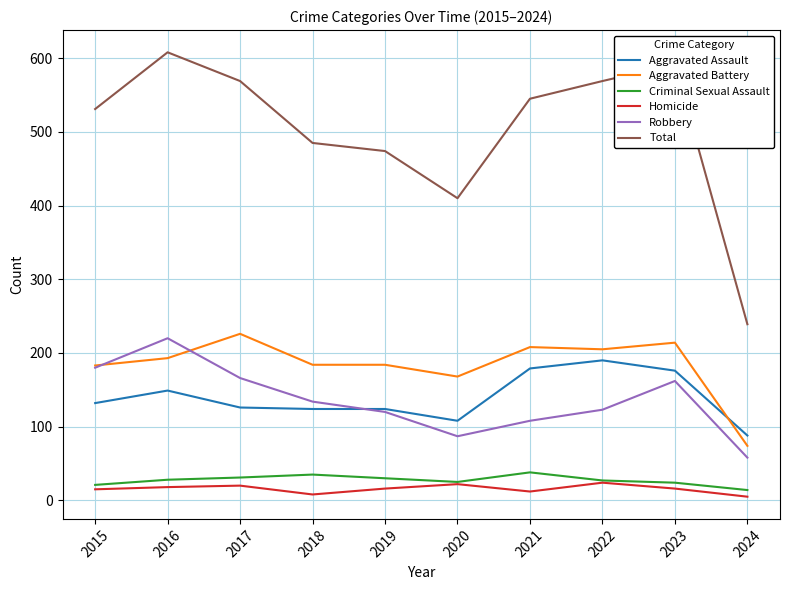

True or false: Homicide has a value of 24 at 2022.

True